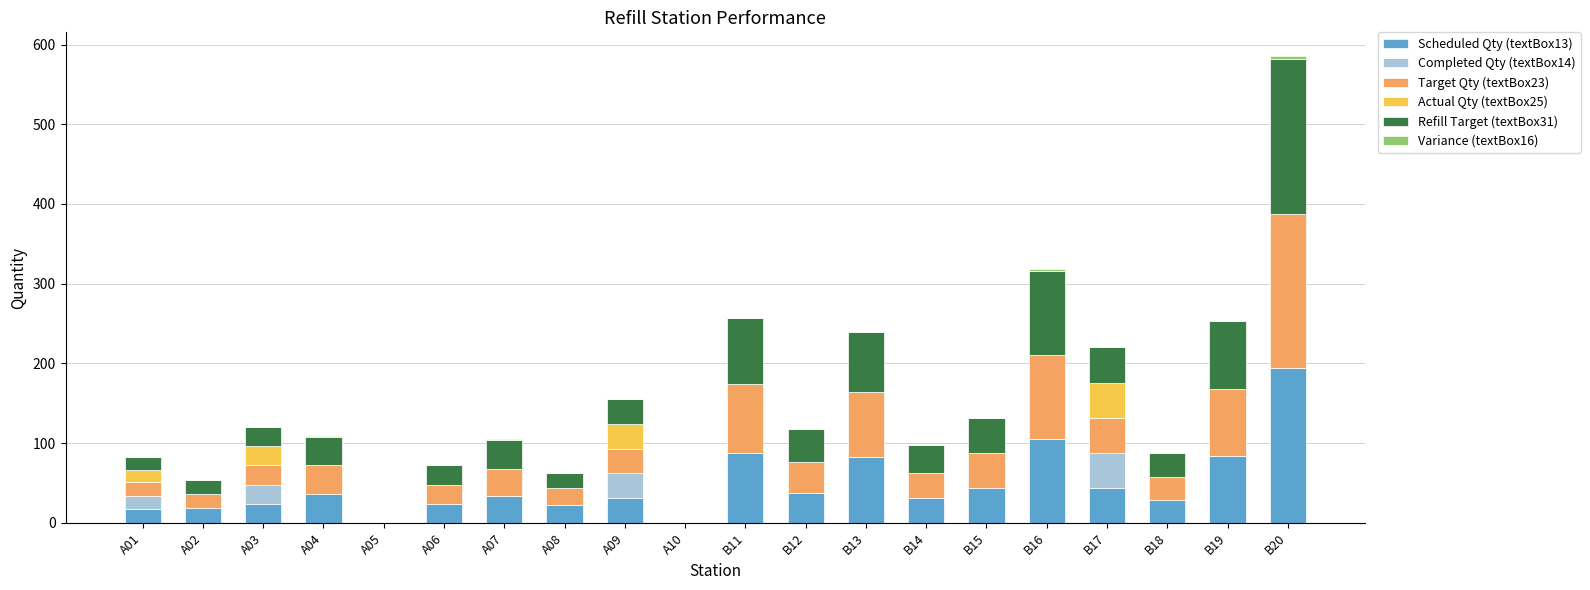

How many distinct data groups are displayed?

6